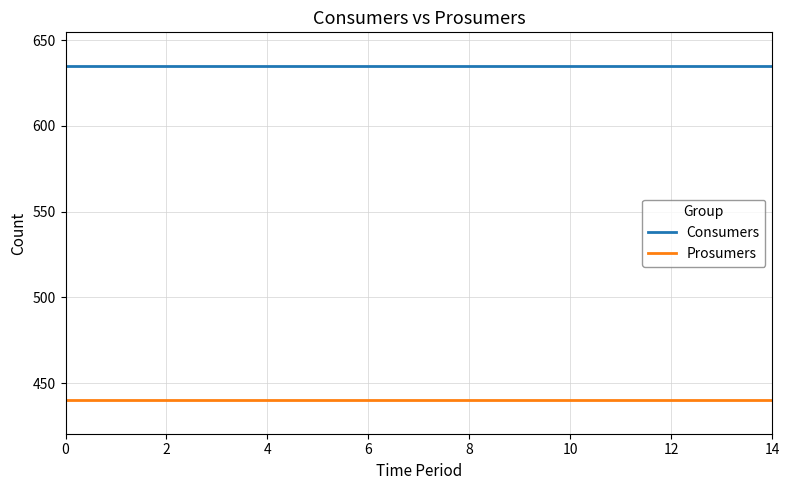

Reading left to right, what are all the values shown in this chart?

Consumers: 635	635	635	635	635	635	635	635	635	635	635	635	635	635	635
Prosumers: 440	440	440	440	440	440	440	440	440	440	440	440	440	440	440